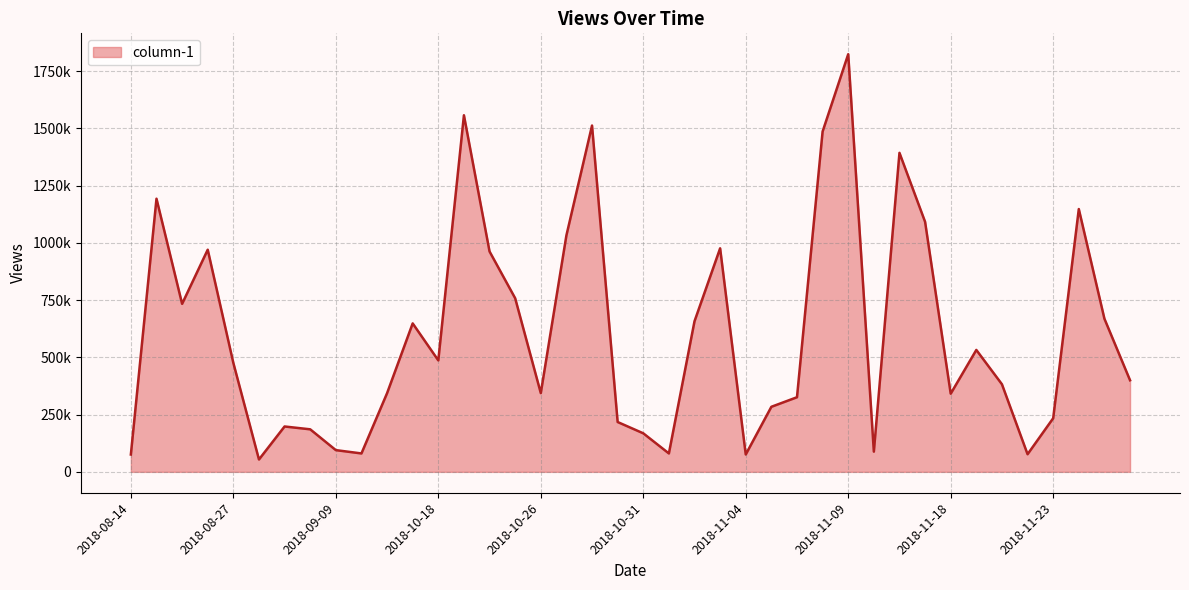

Which category has the lowest value across all series?

2018-08-29